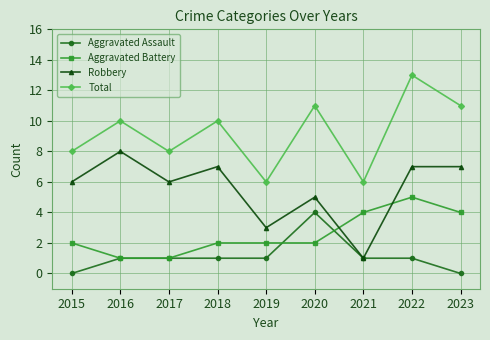

Reading left to right, list all the values displayed in this chart.

Aggravated Assault: 0	1	1	1	1	4	1	1	0
Aggravated Battery: 2	1	1	2	2	2	4	5	4
Robbery: 6	8	6	7	3	5	1	7	7
Total: 8	10	8	10	6	11	6	13	11